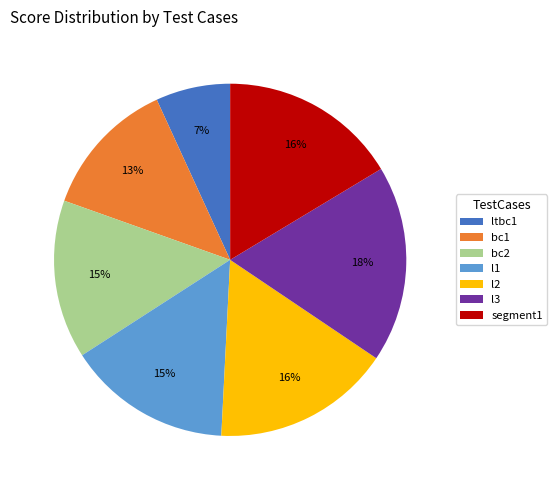

What percentage is the bc2 slice, to the nearest percent?

15%